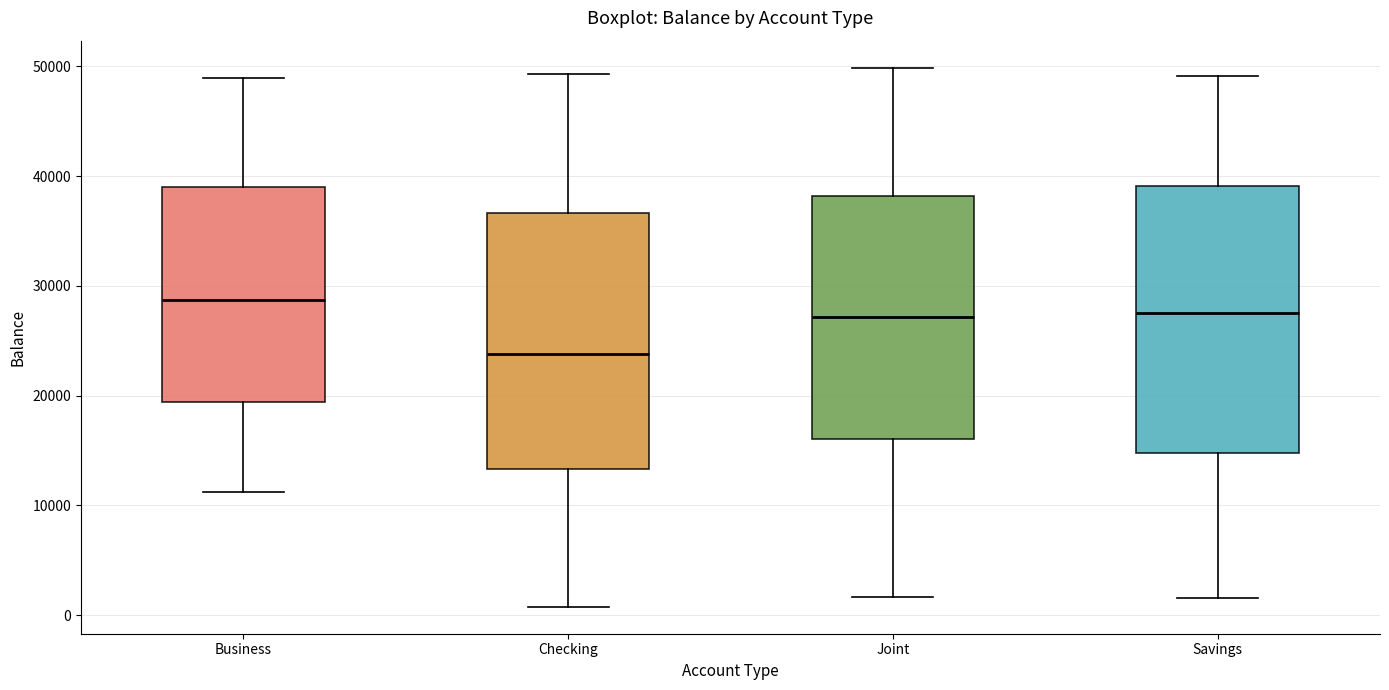

Where does the lower whisker of the box for Checking end on the y-axis? The values are not printed on the chart, so give them approximately, as read against the axis.

1000